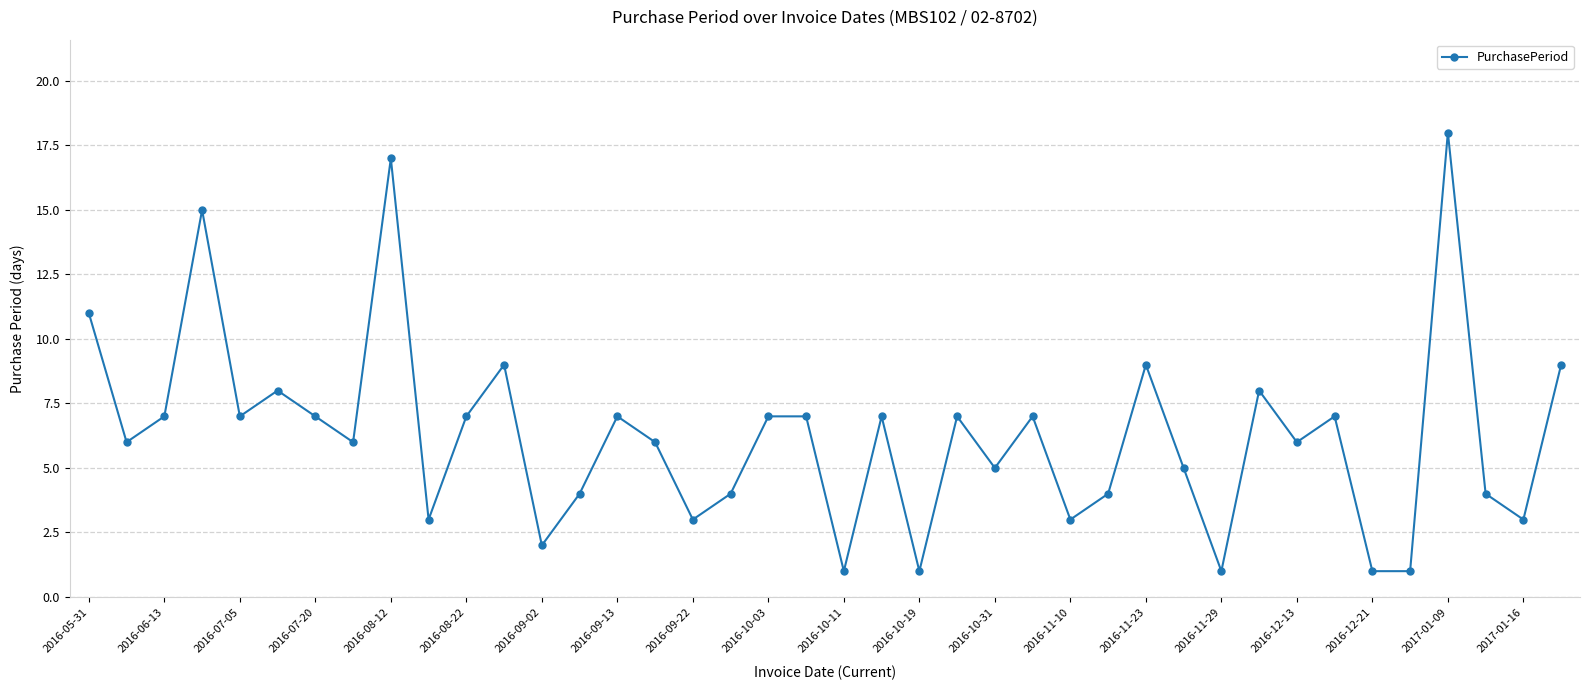

Reading left to right, extract all data points from this chart.

11	6	7	15	7	8	7	6	17	3	7	9	2	4	7	6	3	4	7	7	1	7	1	7	5	7	3	4	9	5	1	8	6	7	1	1	18	4	3	9